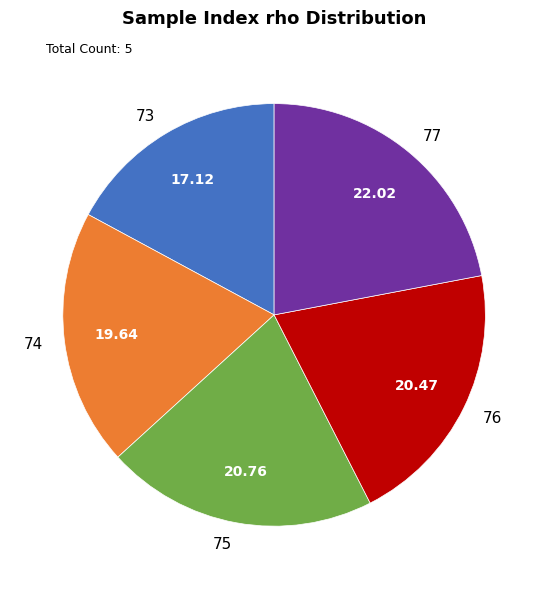

Between 73 and 75, which is larger?

75